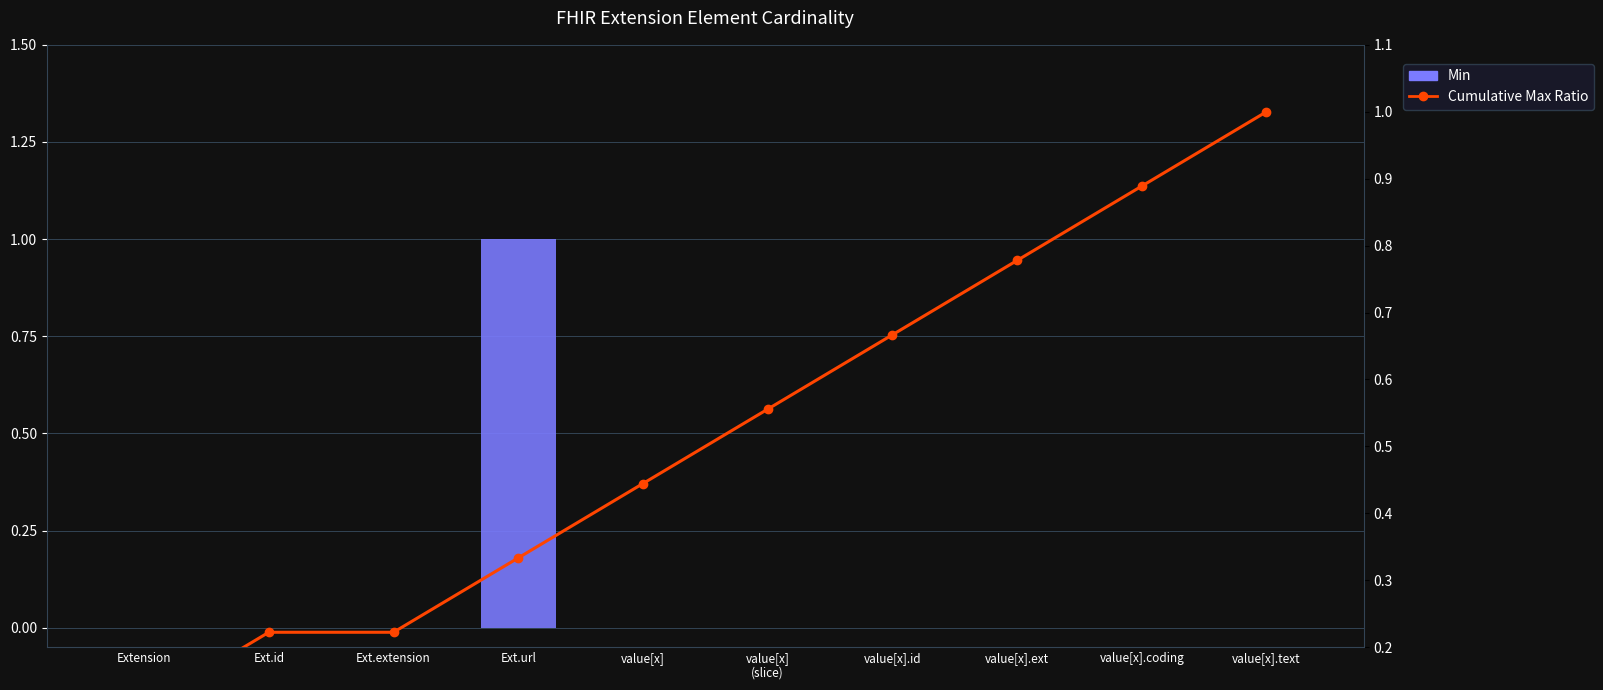

Is the value of Cumulative Max Ratio at value[x].id greater than the value of Min at Ext.extension?

Yes